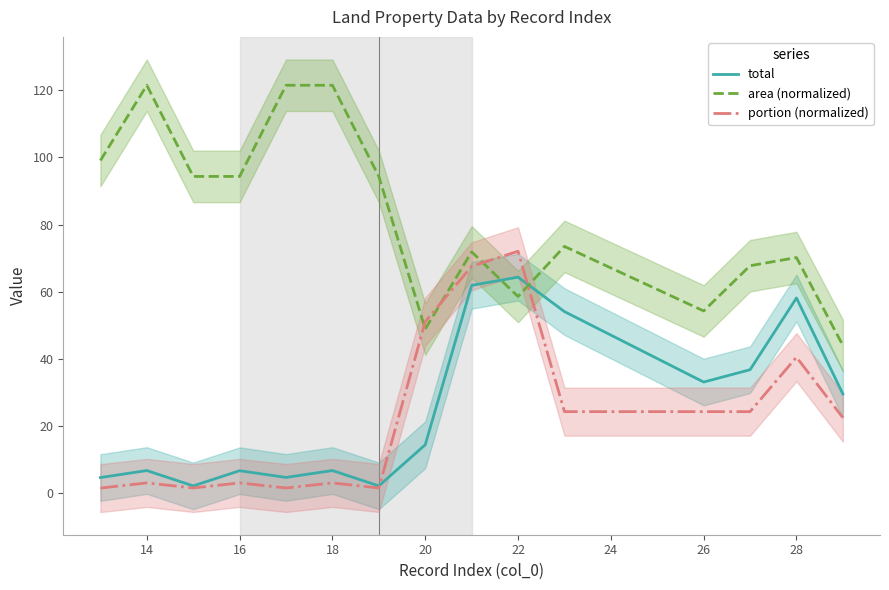

Where is portion (normalized) nearest to the value 36?

28